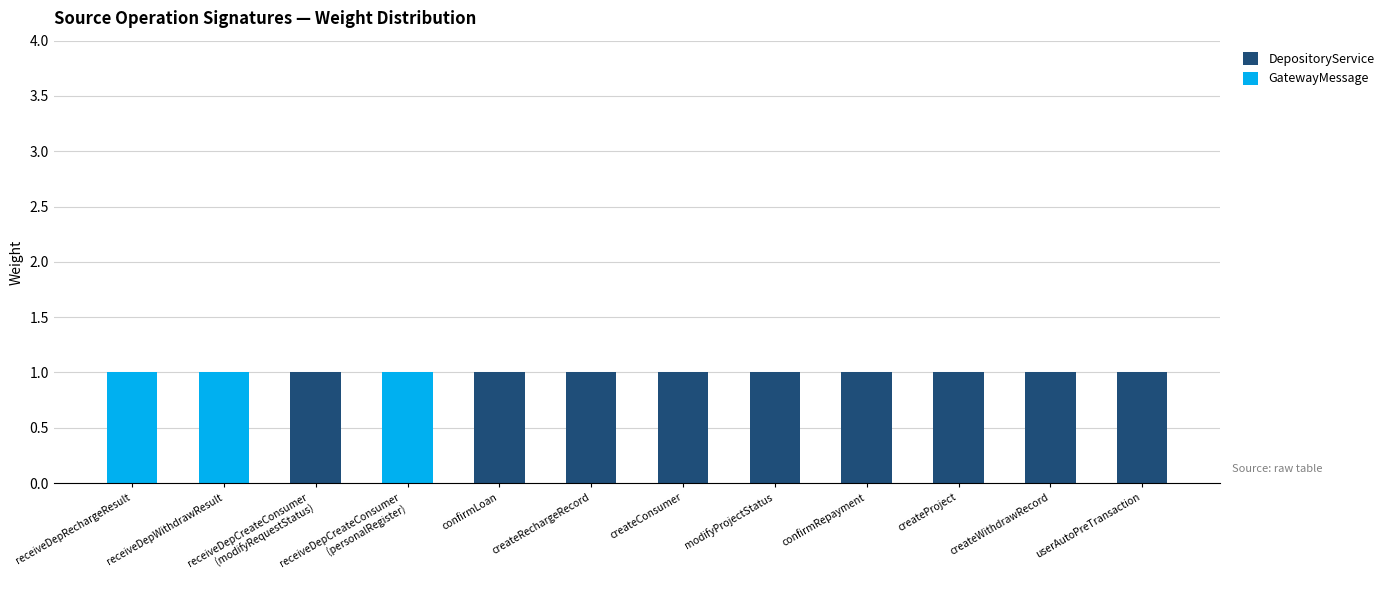

What is the sum of all DepositoryService values?

9